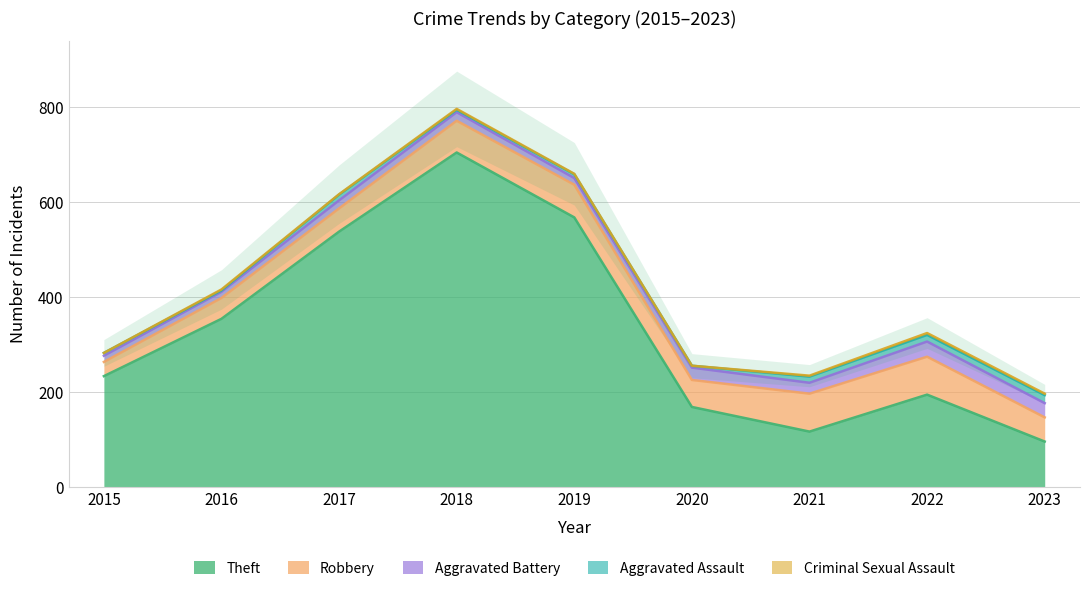

Which category has the lowest value in the Aggravated Battery series?

2015